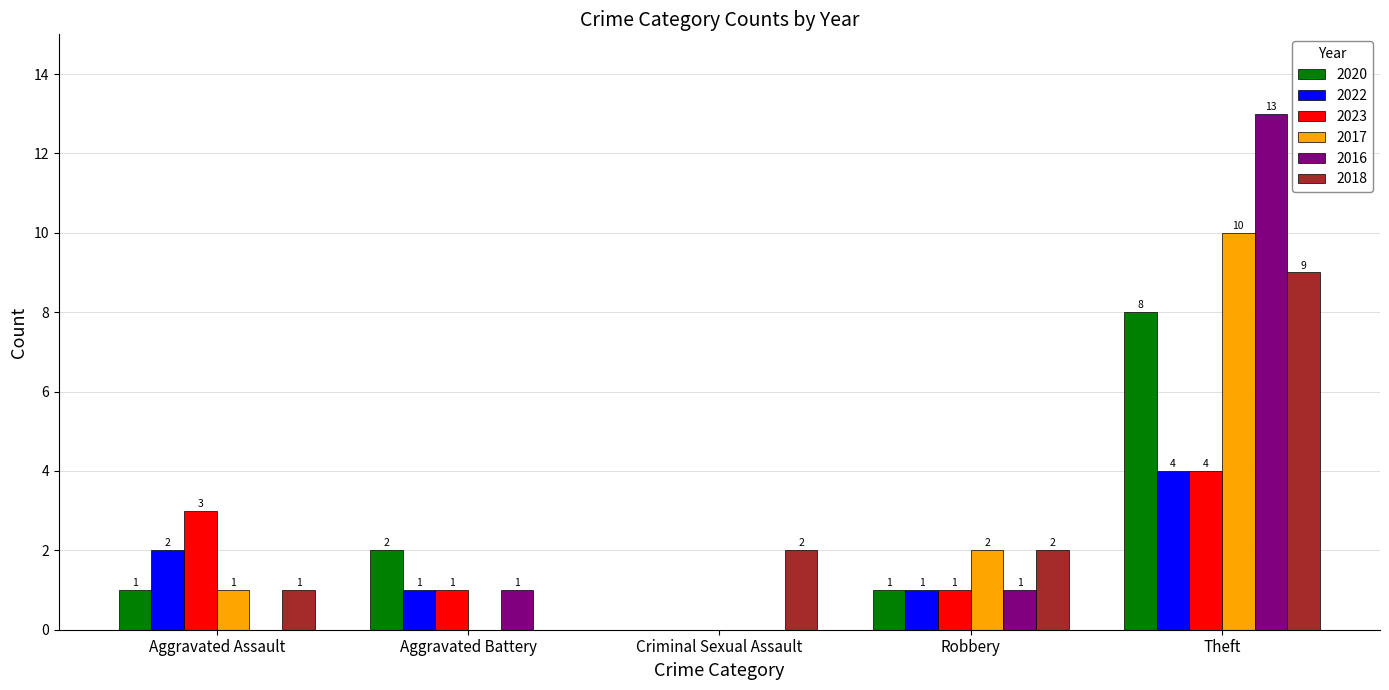

What is the total value across all series at Criminal Sexual Assault?

2